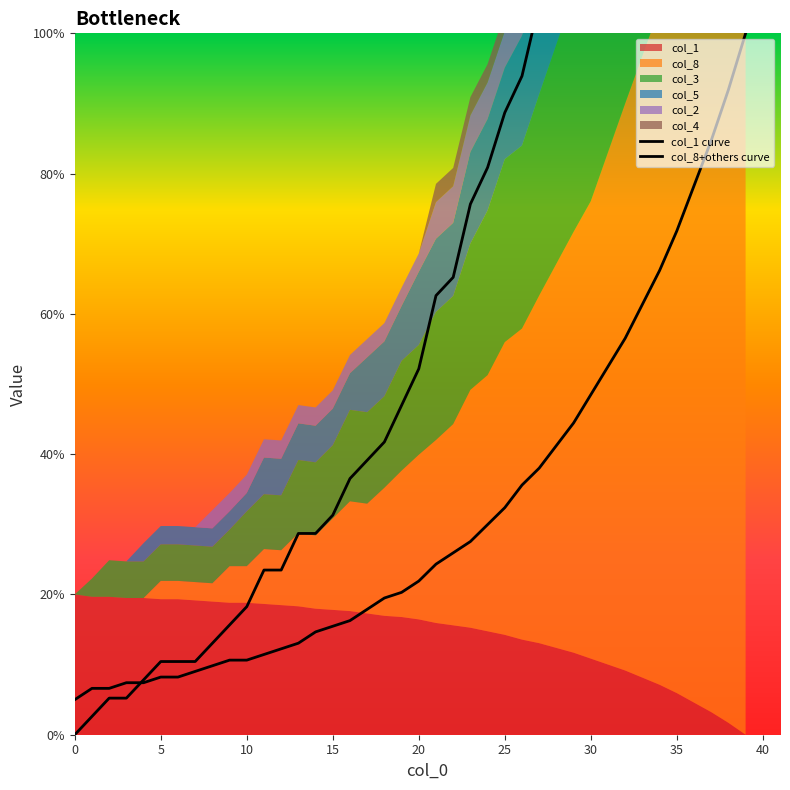

What is the value of the col_1 curve point at the 1st from the left?

5.0